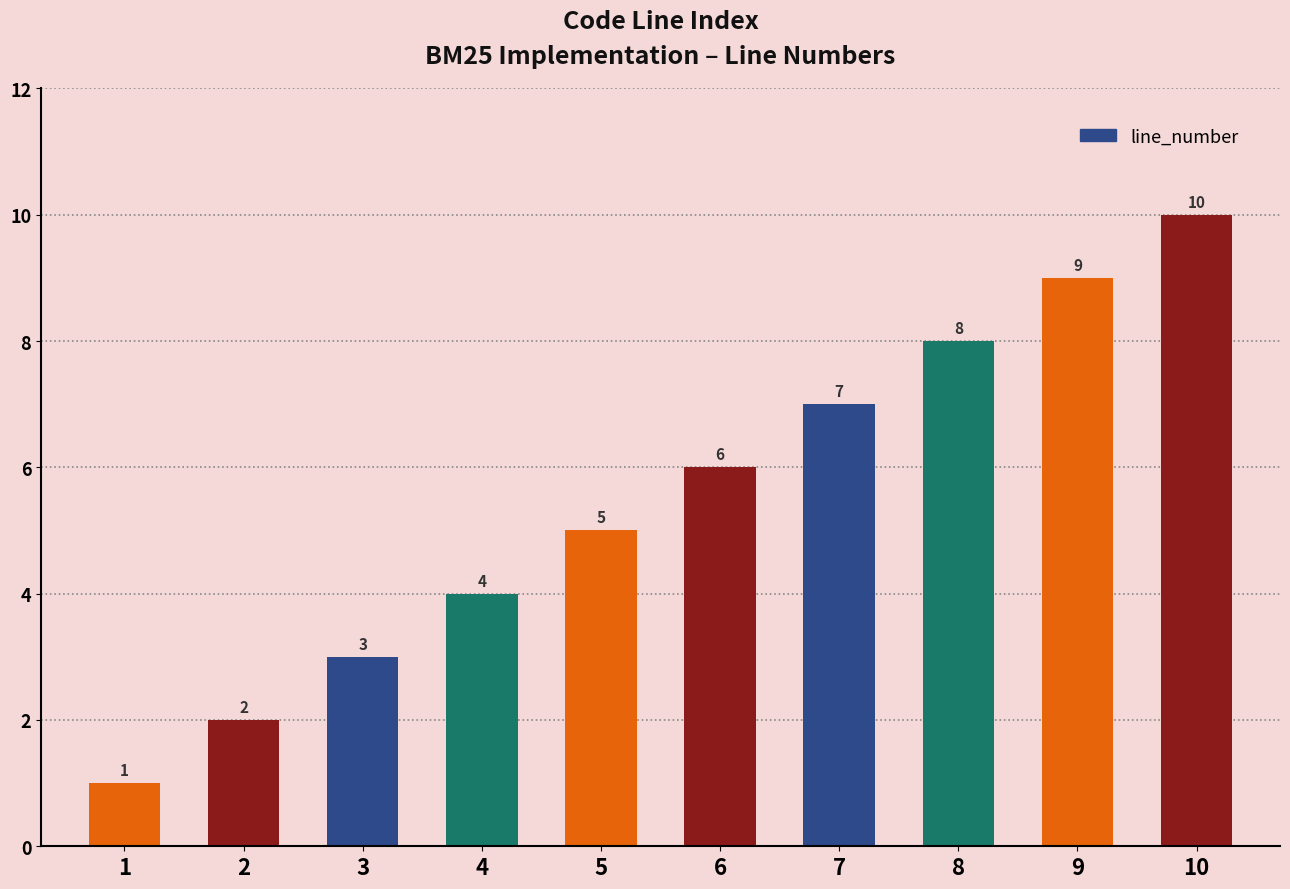

Which label corresponds to the largest value in the chart?

10